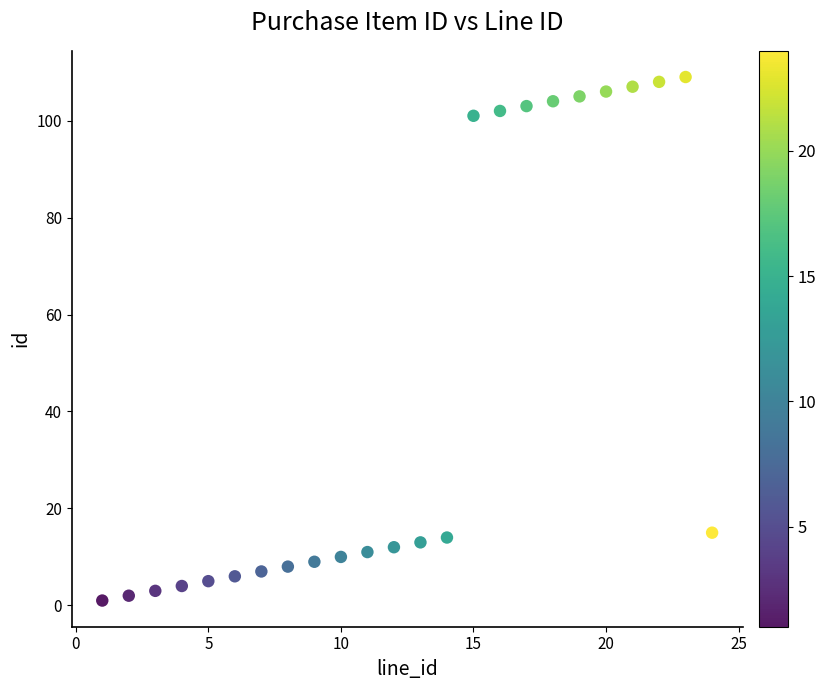

What is the range of X values (max minus min)?

23